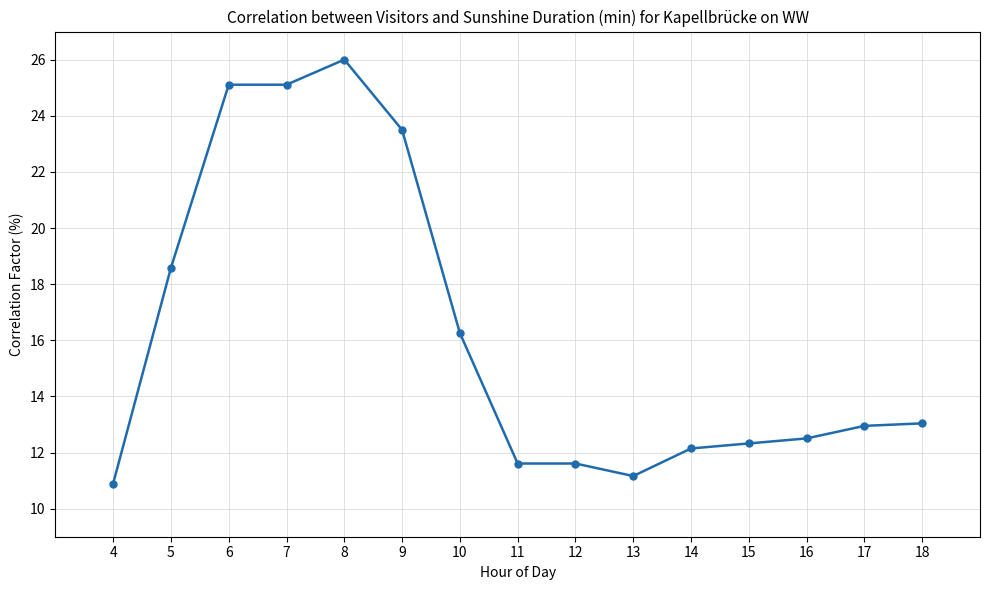

True or false: the data has more than 0 interior local peaks.

True